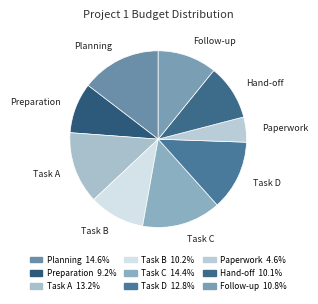

Is there any slice that represents more than half of the pie?

No